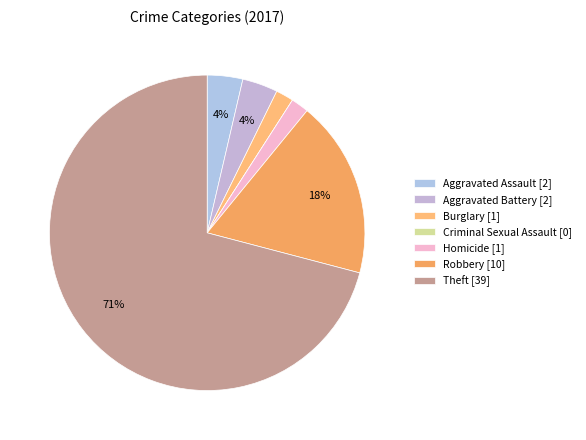

Which category has the smallest portion of the pie?

Criminal Sexual Assault